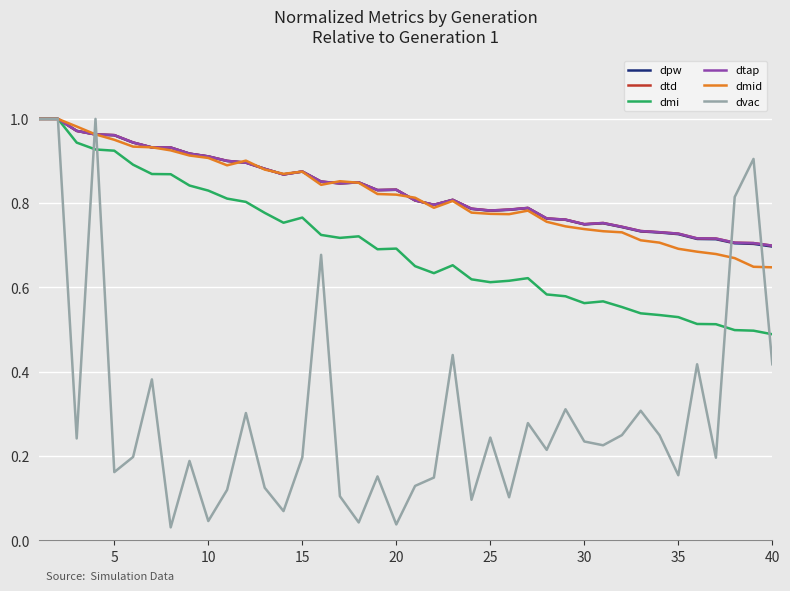

Is this an area chart (filled region under the line)?

No